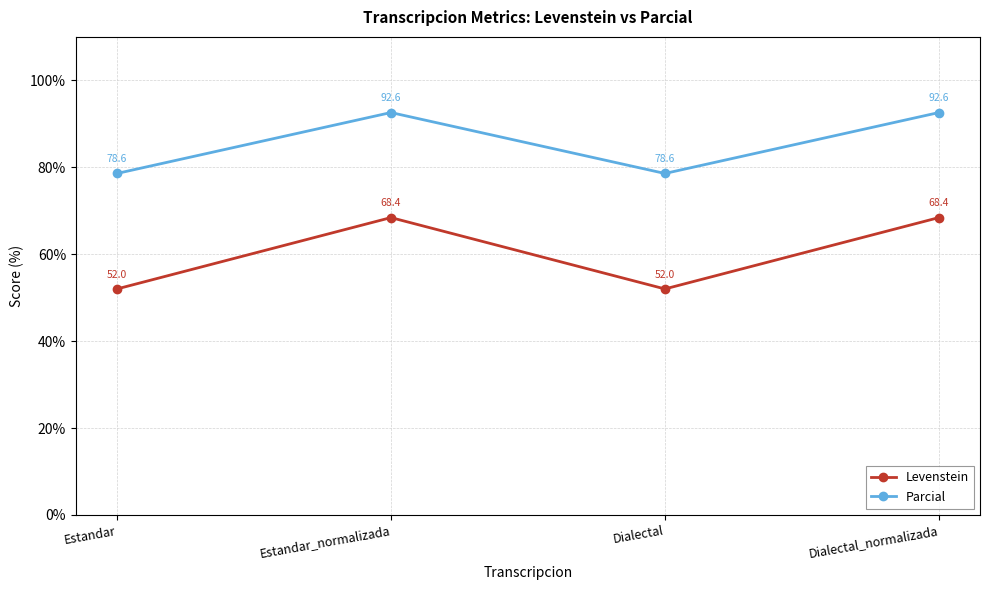

What is the difference between the highest and lowest values at Estandar_normalizada?

24.2